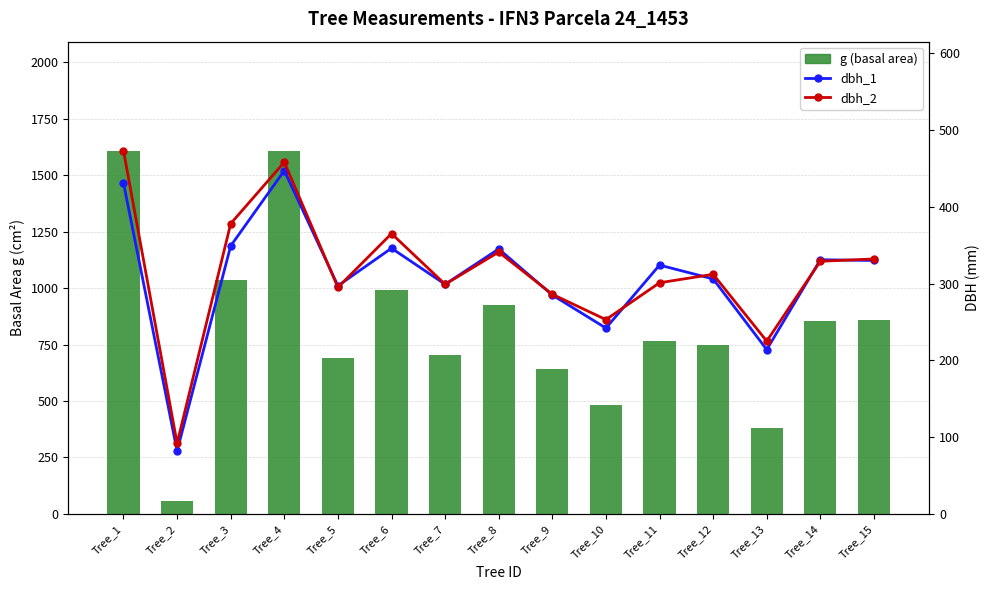

Which series has the largest range (max minus min)?

g (basal area)